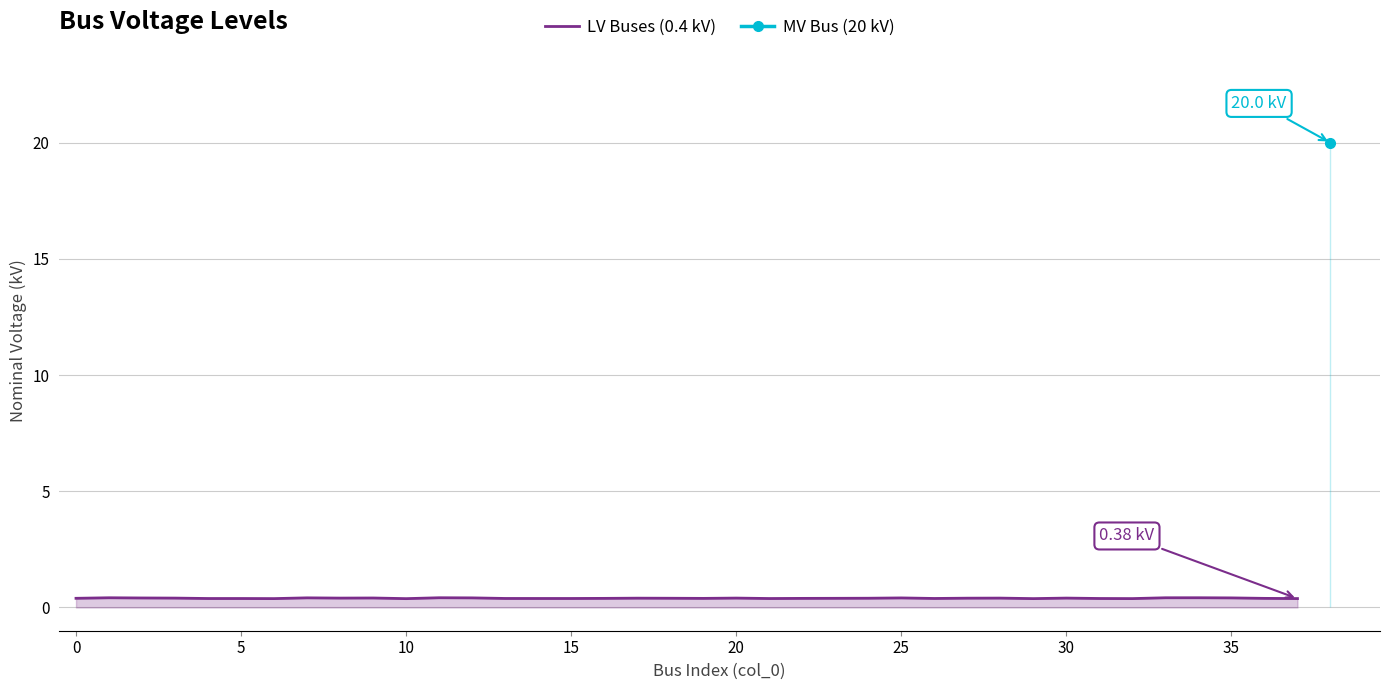

Between 25 and 33, which is larger?

33